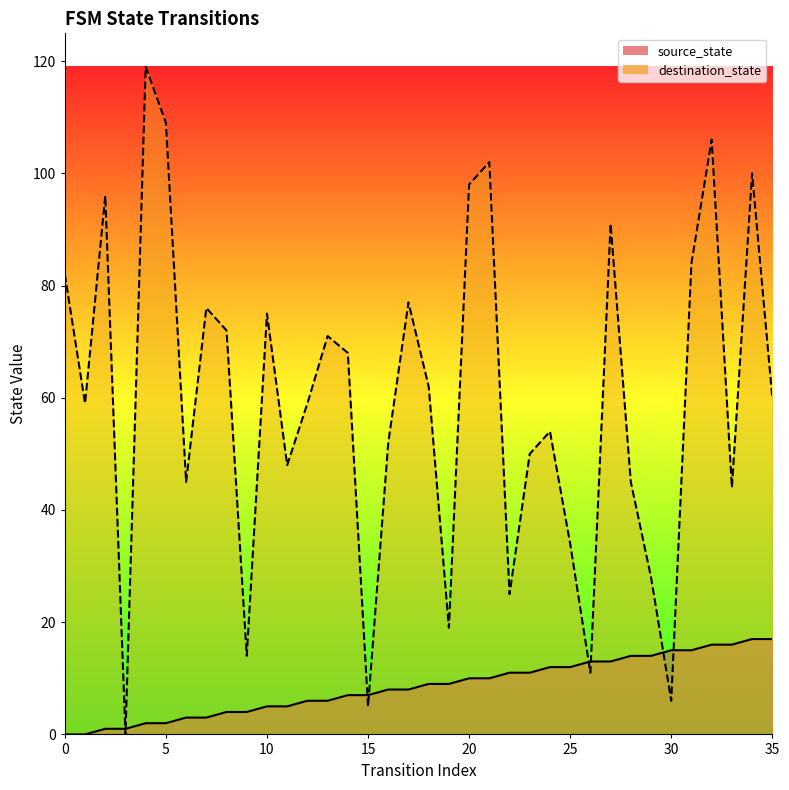

The destination_state series shows 38 at 18. True or false?

False